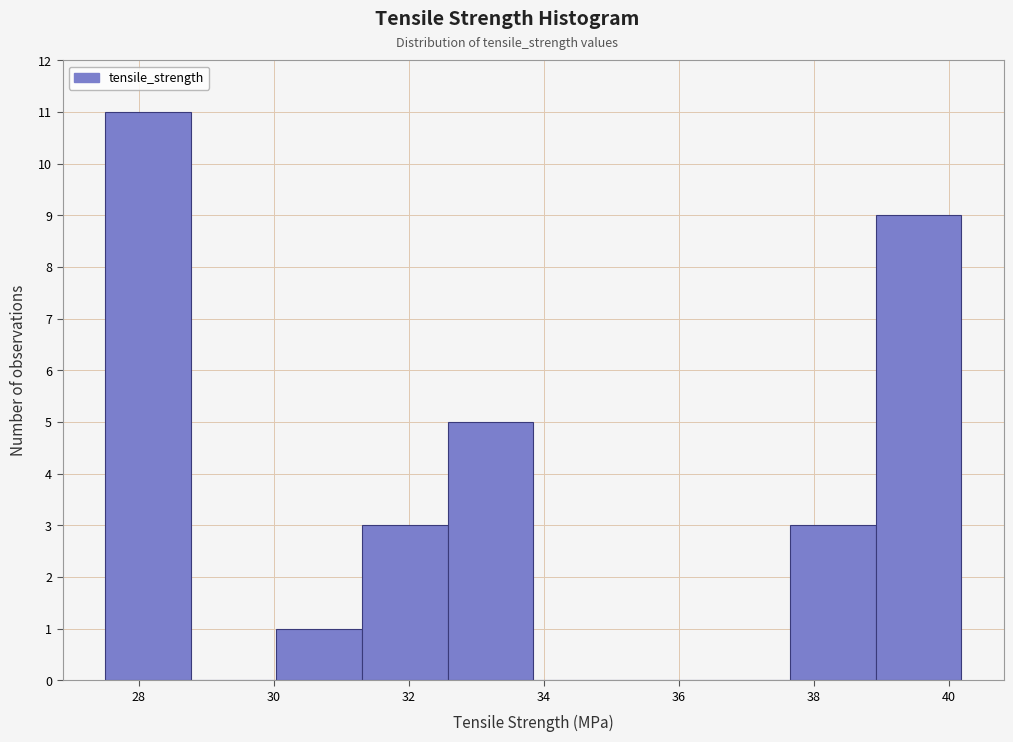

Reading left to right, list every bar in this chart as the range it spans on the x-axis followed by its height. Neither the bar edges nor the heights are printed on the chart, so give them approximately, as read against the axes.

27.6 to 28.8: 11
28.8 to 30.0: 0
30.0 to 31.4: 1
31.4 to 32.6: 3
32.6 to 33.8: 5
33.8 to 35.2: 0
35.2 to 36.4: 0
36.4 to 37.6: 0
37.6 to 39.0: 3
39.0 to 40.2: 9